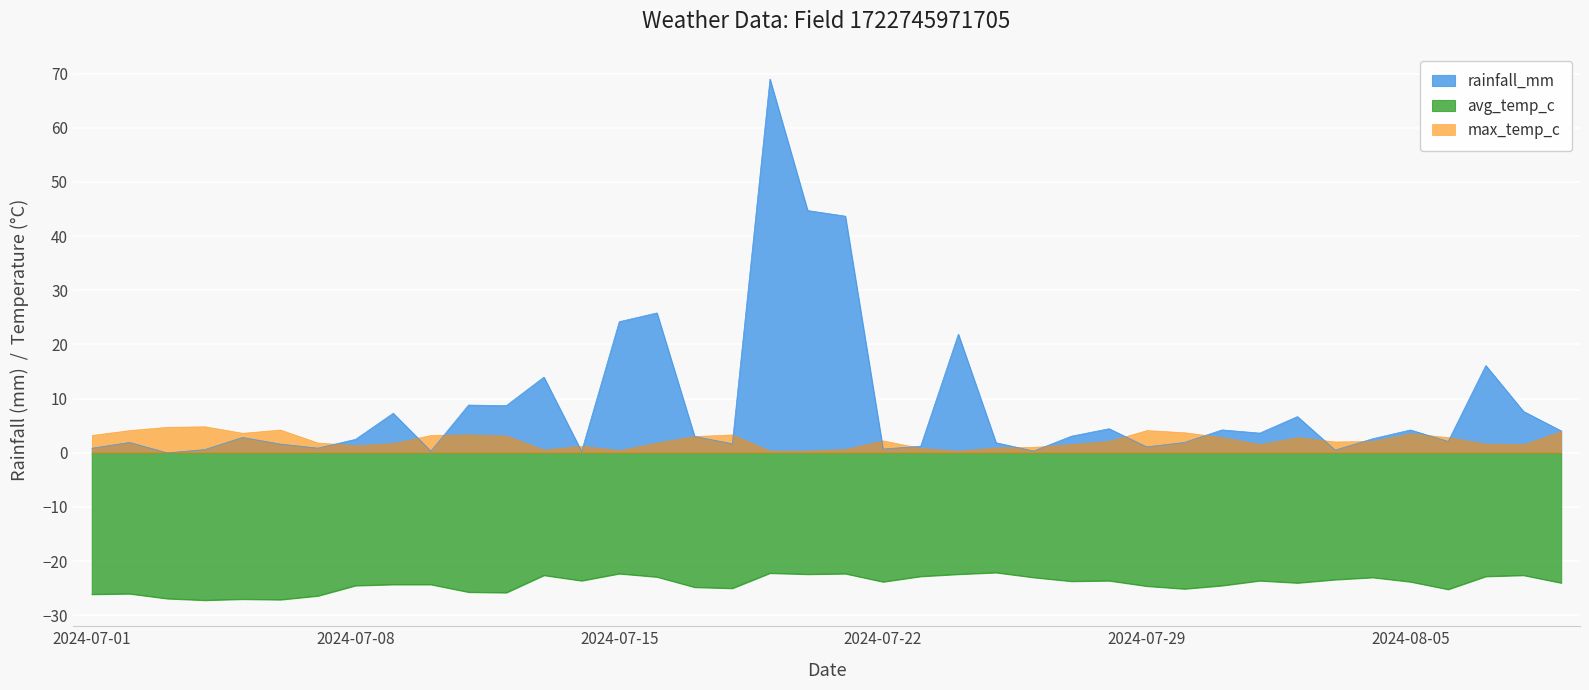

What is the difference between the maximum and minimum values in the avg_temp_c series?

5.1